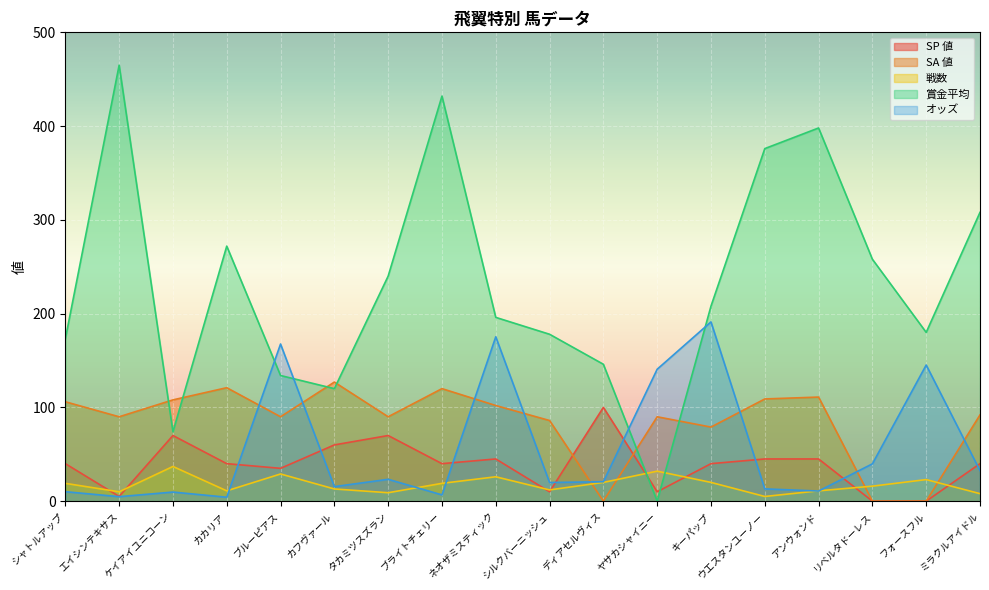

Which series ends up on top after the final intersection of SA 値 and 戦数?

SA 値